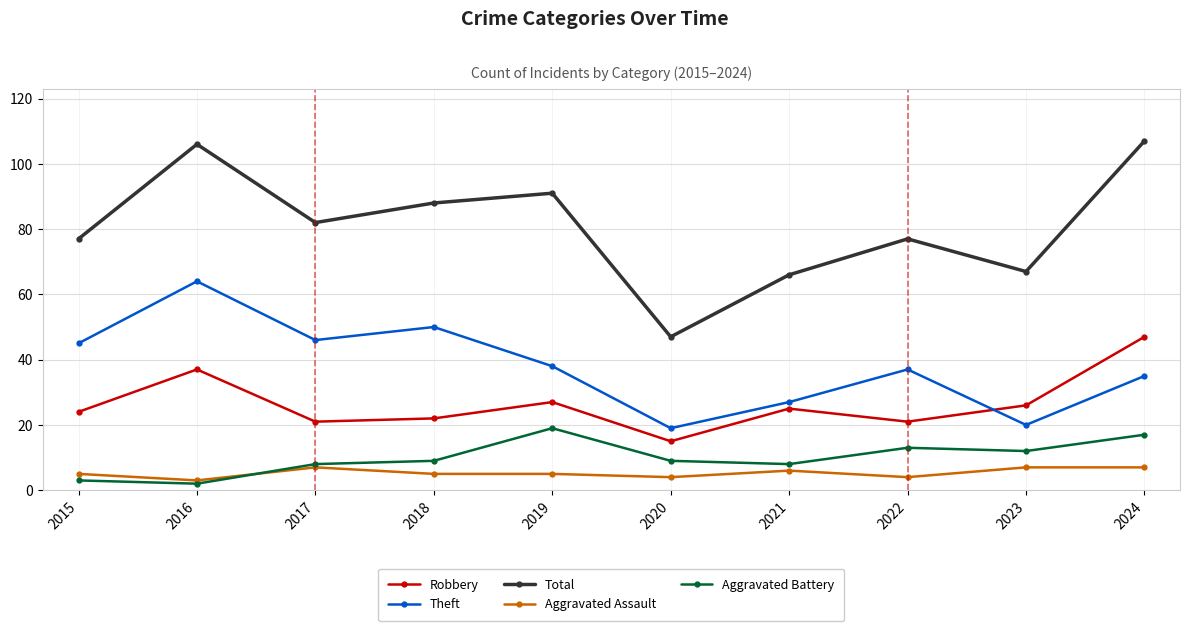

What are all the series names shown in the legend?

Robbery, Theft, Total, Aggravated Assault, Aggravated Battery